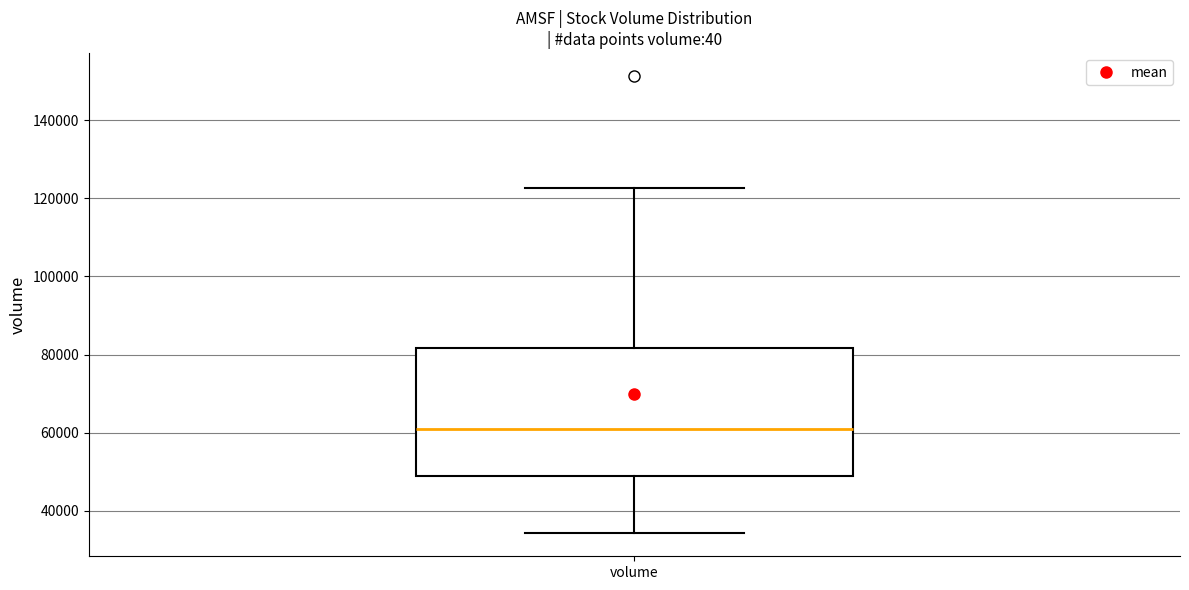

Transcribe this box plot: give where the median line is, the range the box spans, and where the two whiskers end, as read against the y-axis. The values are not printed on the chart, so give them approximately, as read against the axis.

median 60000, box 48000 to 82000, whiskers 34000 to 122000